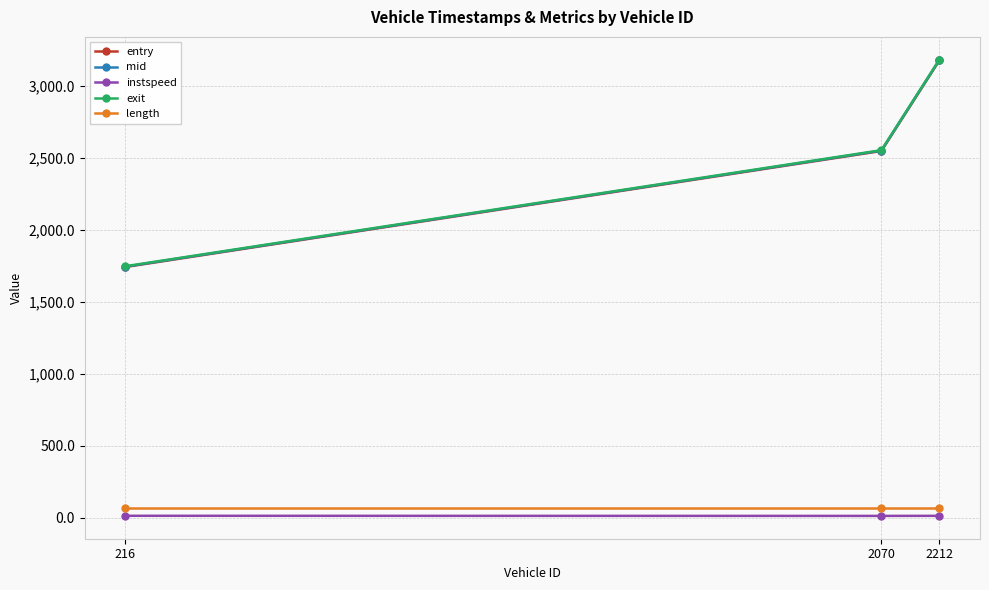

How many values in the instspeed series are below 12?

1